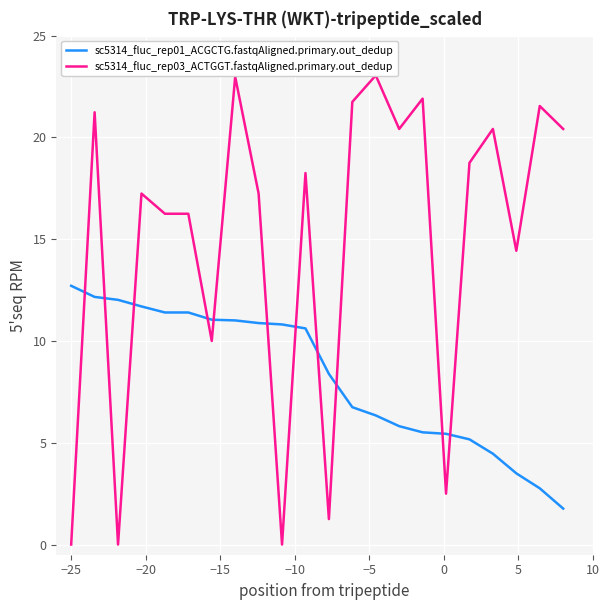

What are all the series names shown in the legend?

sc5314_fluc_rep01_ACGCTG.fastqAligned.primary.out_dedup, sc5314_fluc_rep03_ACTGGT.fastqAligned.primary.out_dedup